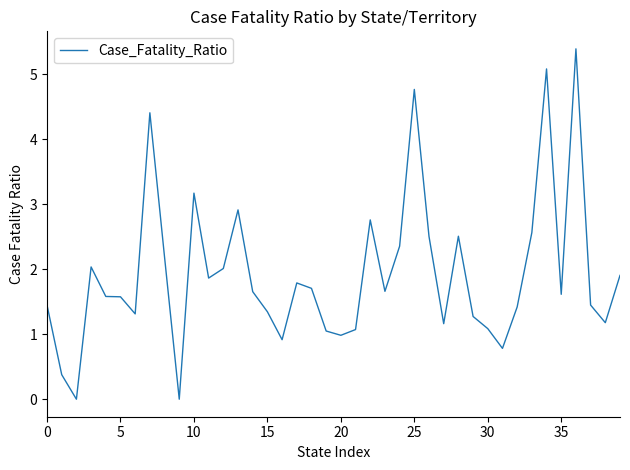

What is the difference between the maximum and minimum values?

5.4